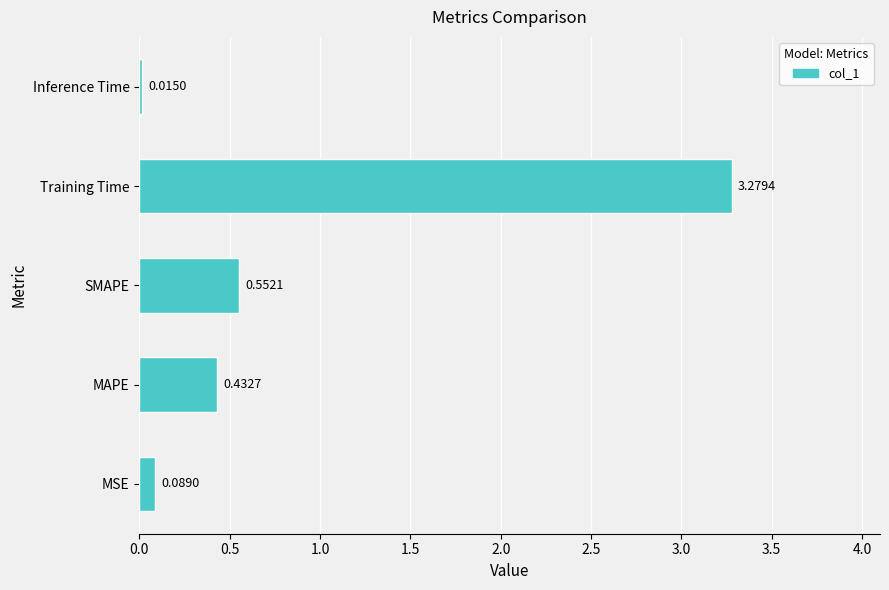

Which category has the highest value across all series?

Training Time